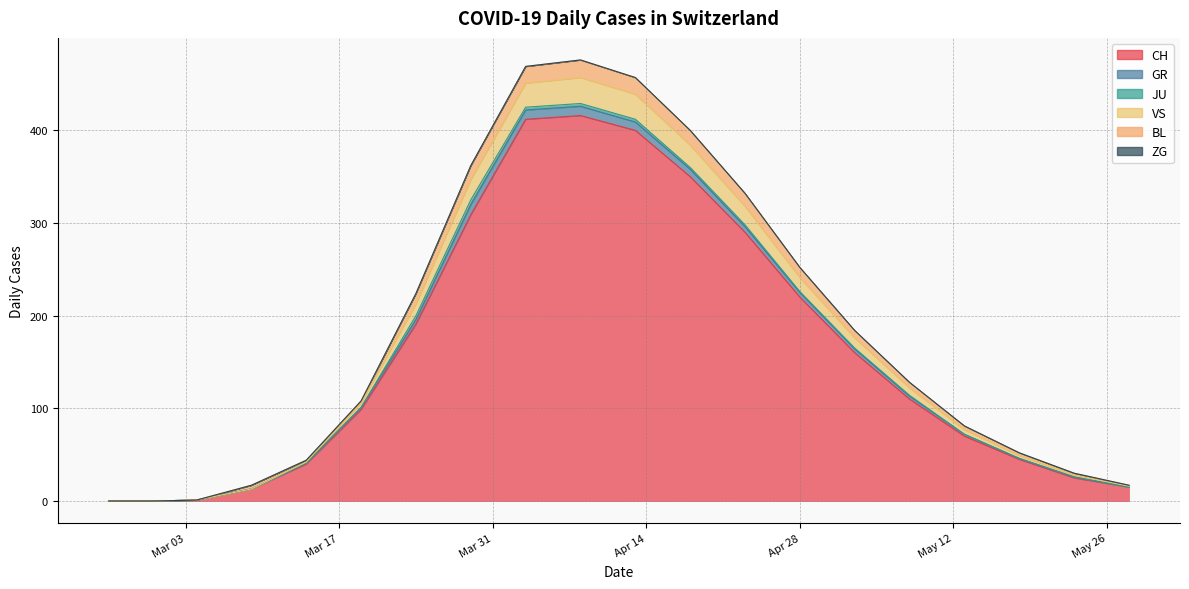

True or false: ZG has more than 0 points higher than both neighbors.

False